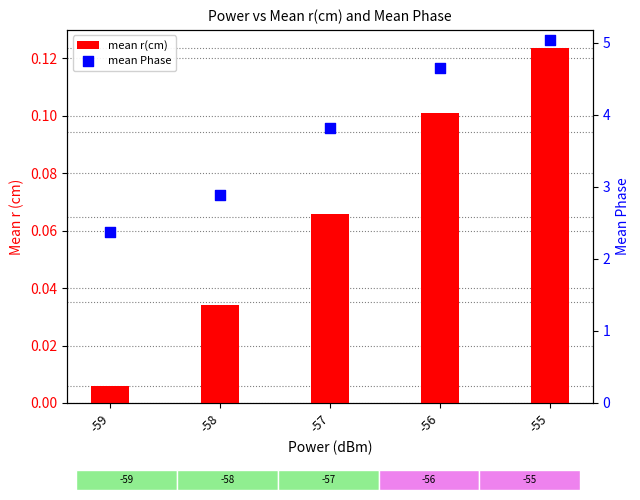

Which series has the largest total across all categories?

mean Phase